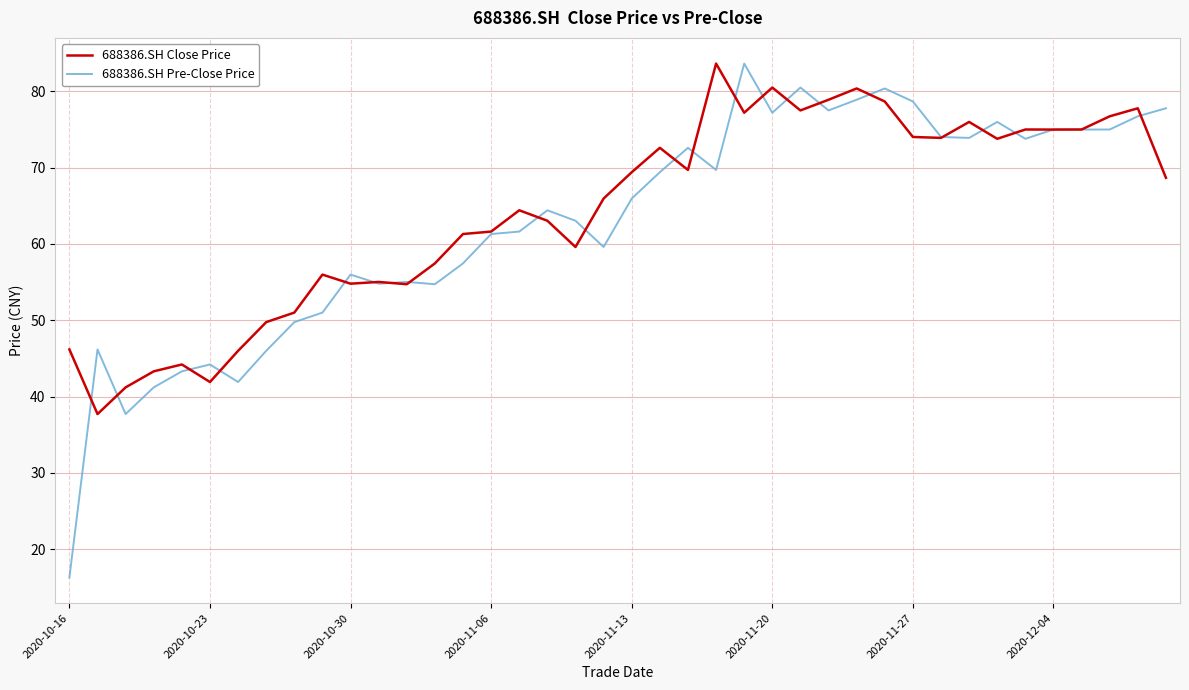

Which series has the widest spread of values?

688386.SH Pre-Close Price